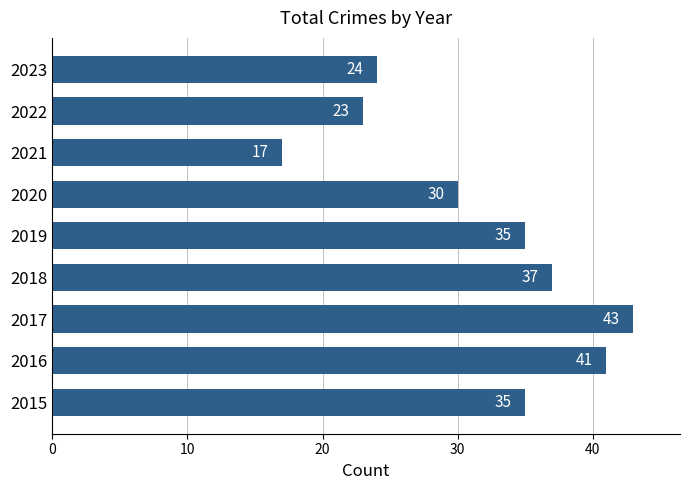

Is it true that the value at 2022 is 23?

True